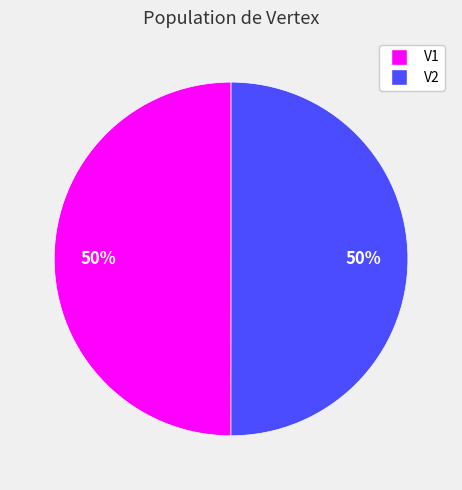

True or false: V1 accounts for 50% of the total.

True